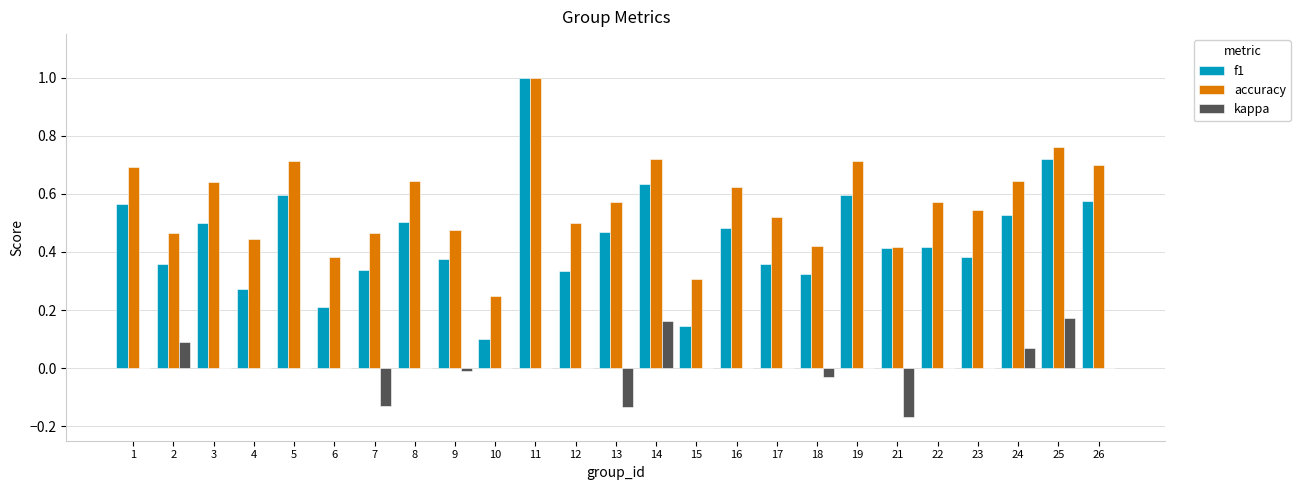

The accuracy series shows 0.5 at 11. True or false?

False